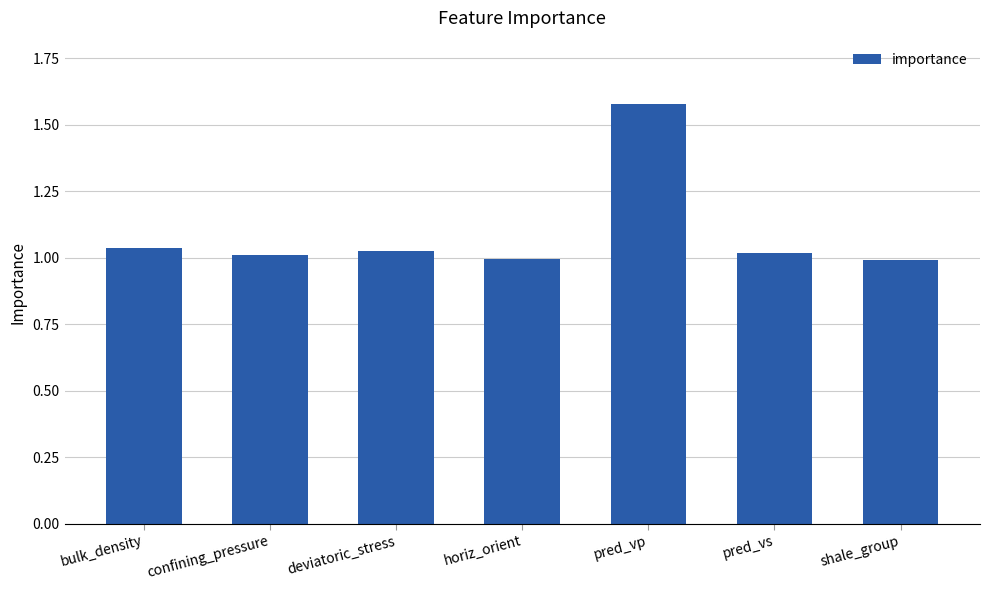

What position from the right is pred_vp?

3